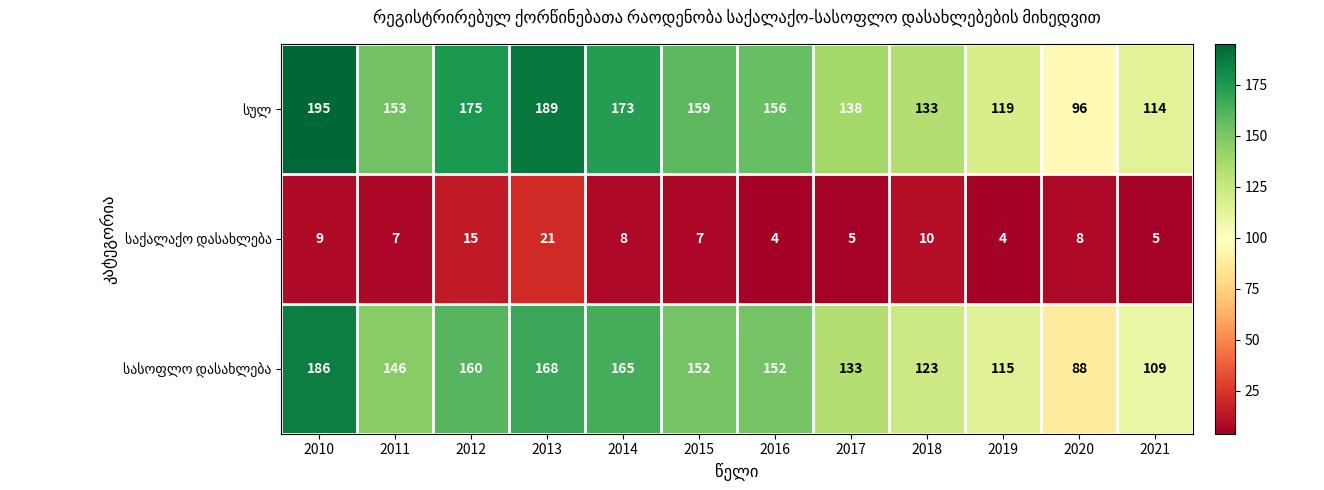

What is the spread (max minus min) of values at 2017?

133